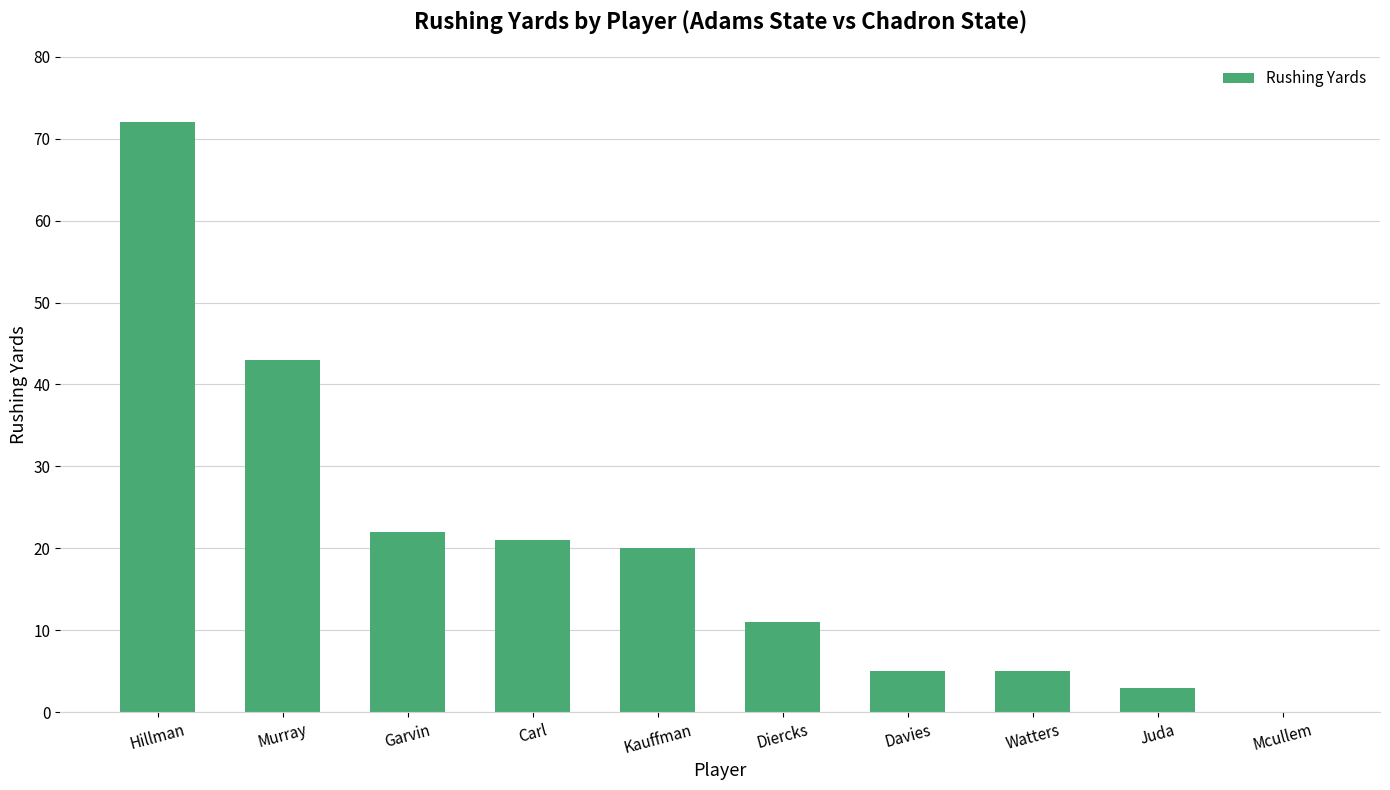

What is the maximum value shown in the chart?

72